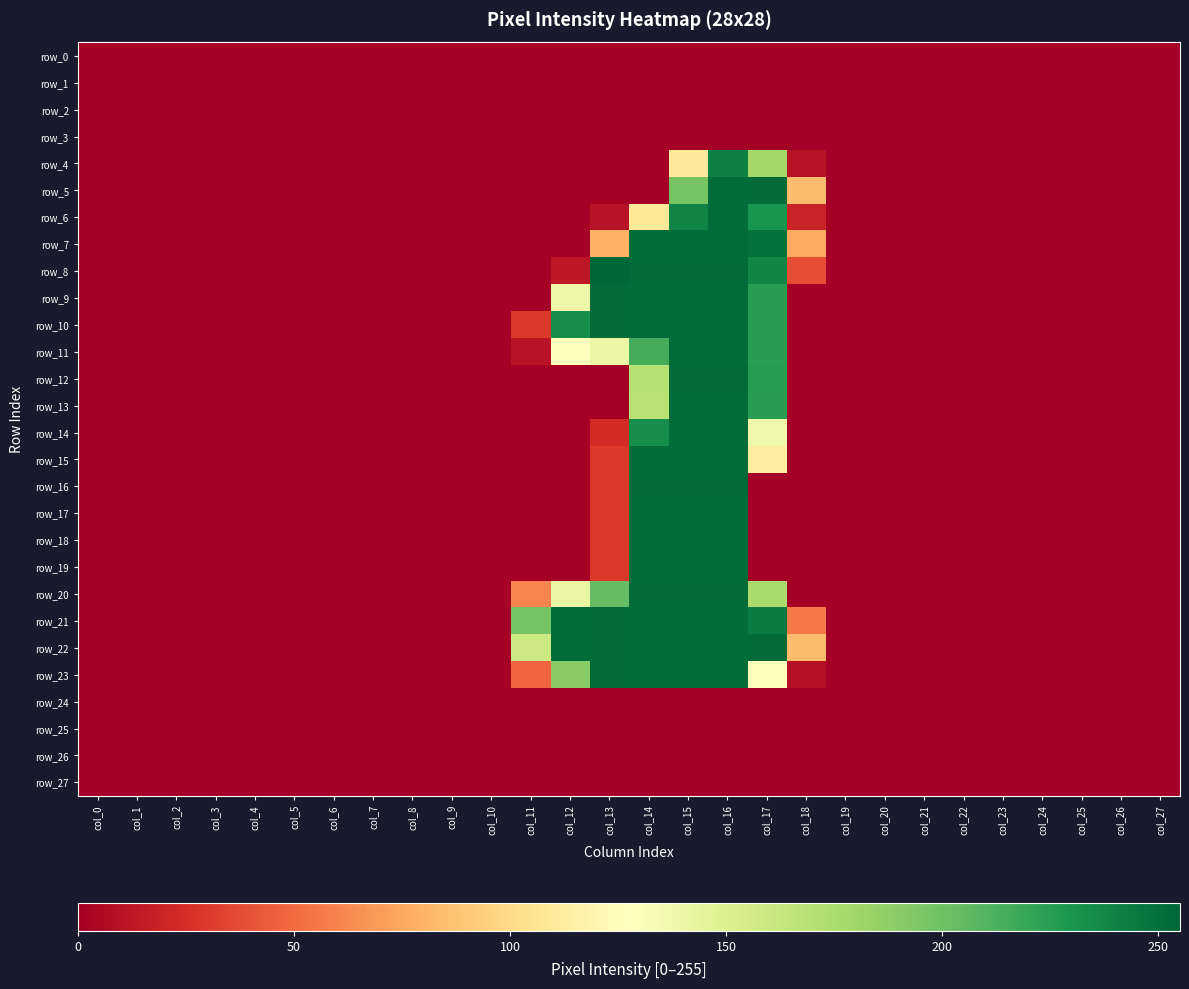

What is the average value of the row_10 series?

53